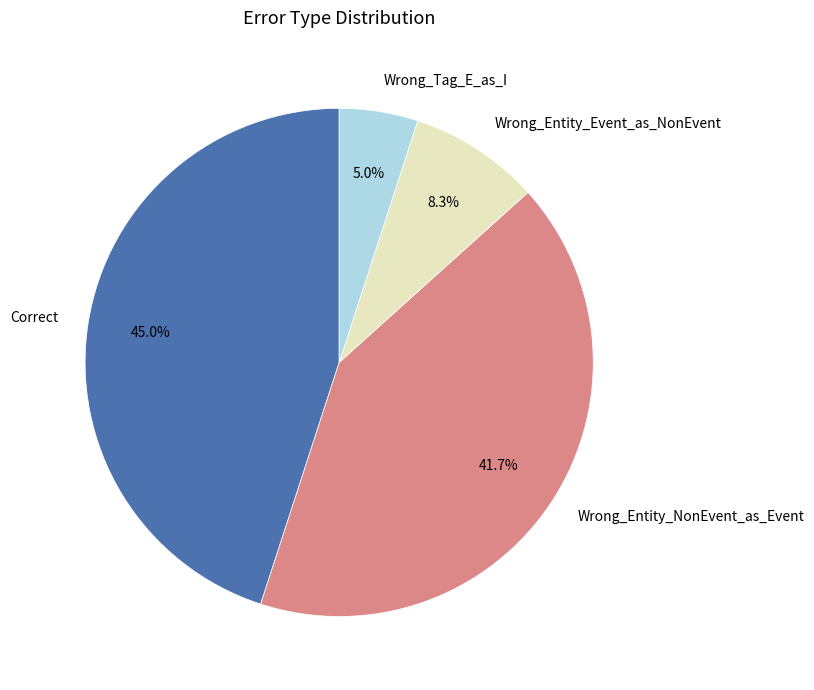

Does any single category account for the majority?

No